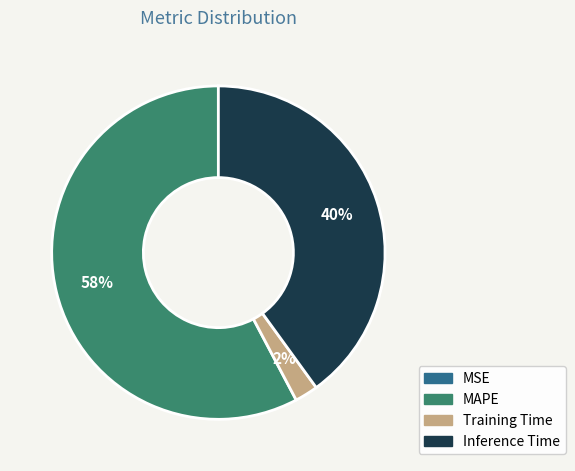

Combined, do MAPE and Inference Time account for over 50%?

Yes